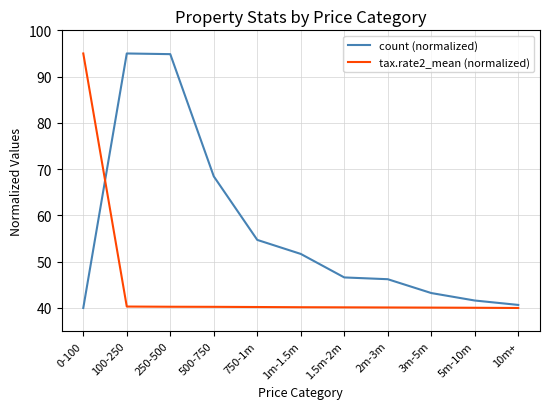

Where do tax.rate2_mean (normalized) and count (normalized) first cross each other?

0-100 and 100-250